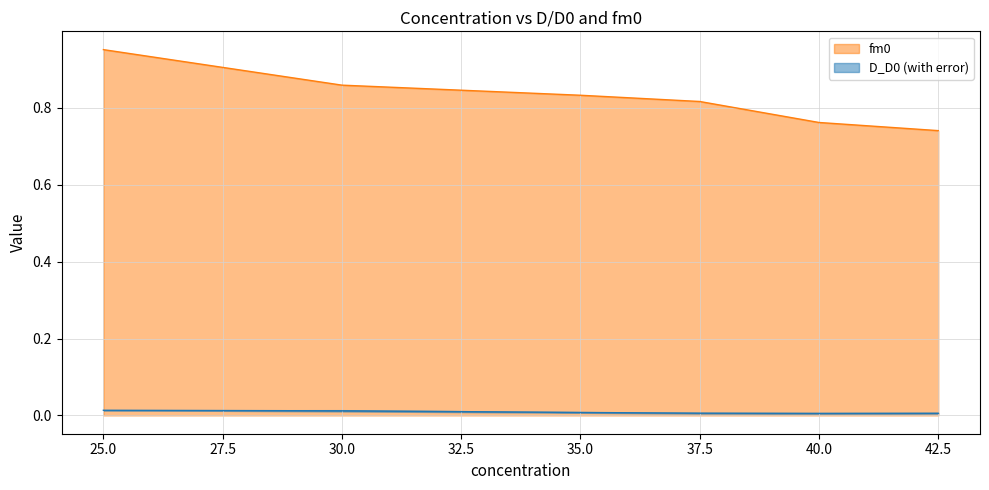

Where is fm0 nearest to the value 0?

42.5